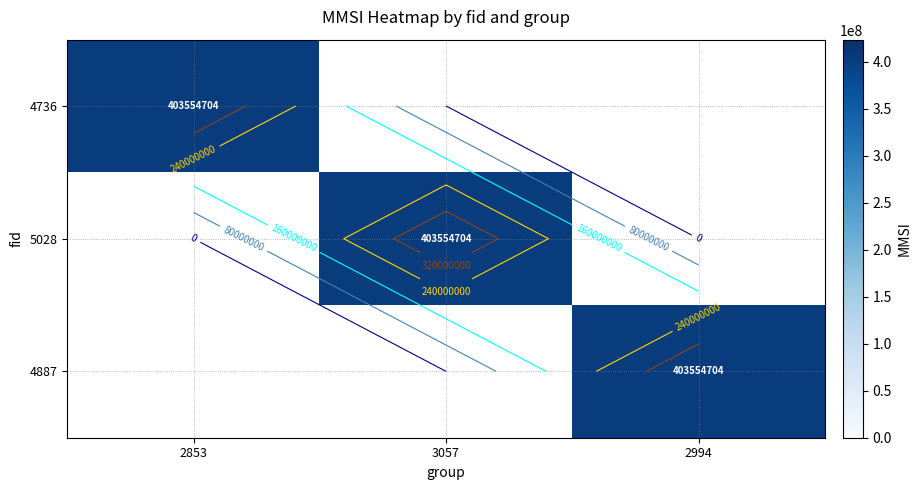

How many distinct data groups are displayed?

3